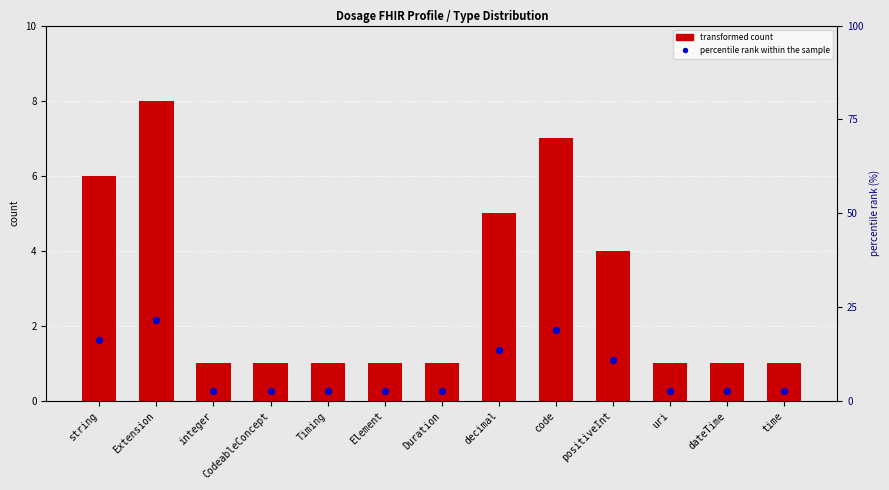

What are all the series names shown in the legend?

transformed count, percentile rank within the sample